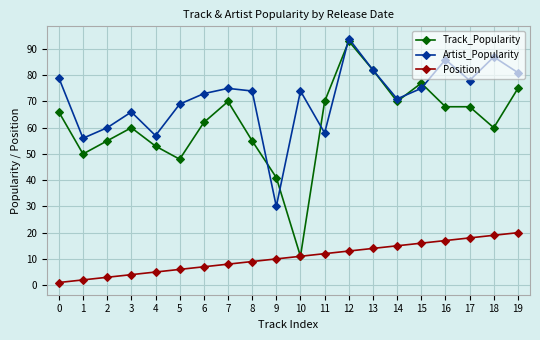

What value does the Position series have at 19, to the nearest 5?

20